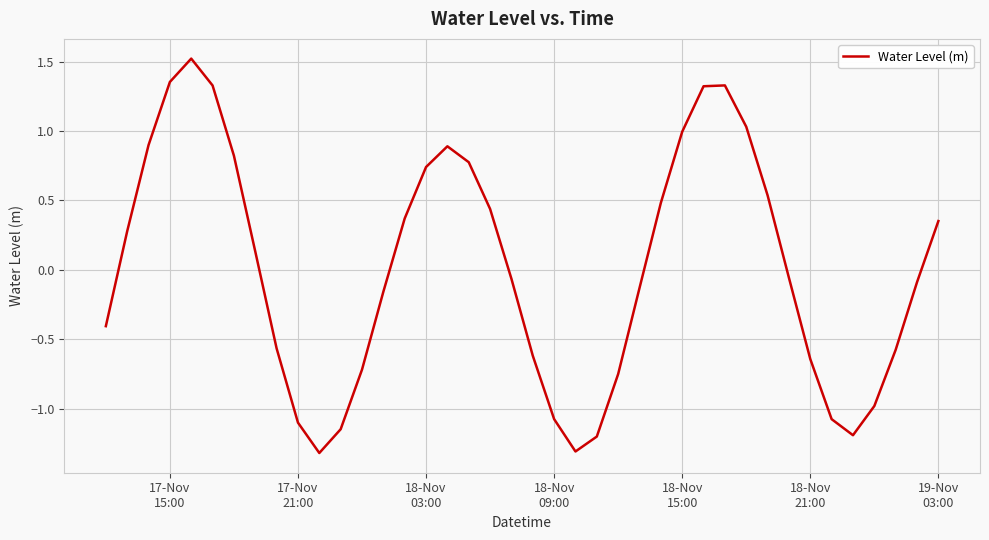

What is the difference between the maximum and minimum values?

2.8